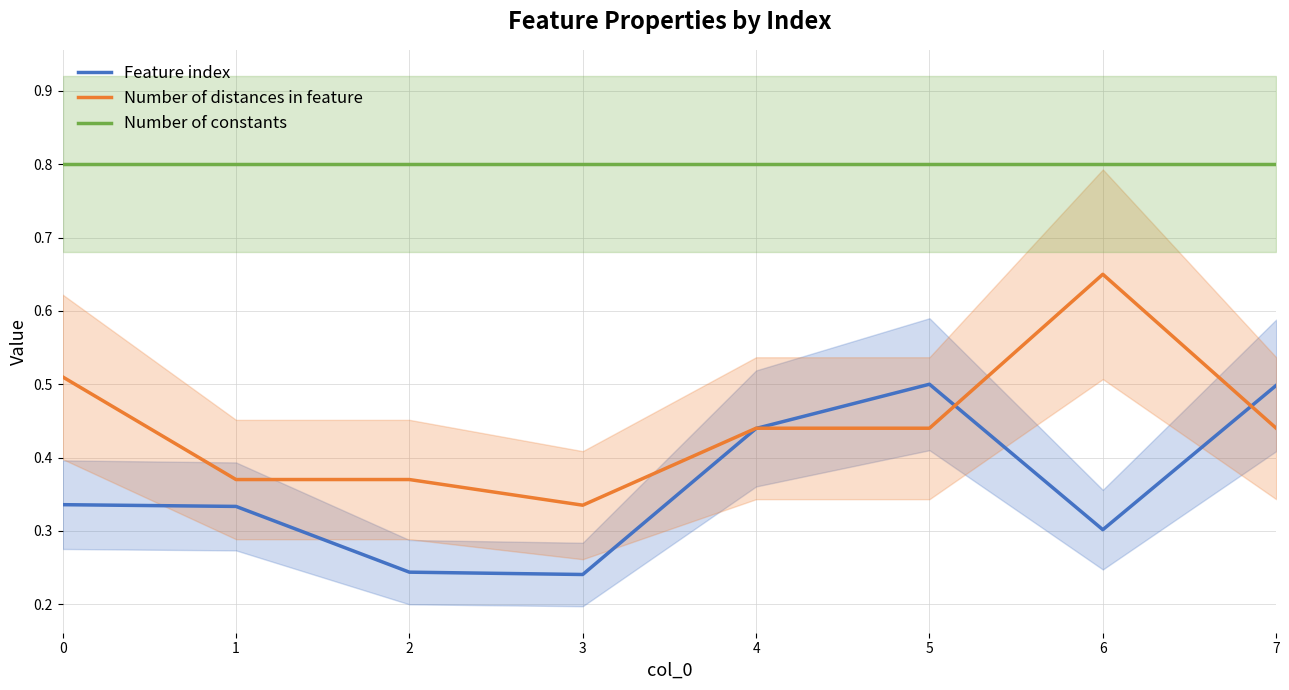

Does the chart display data point markers on the line(s)?

No